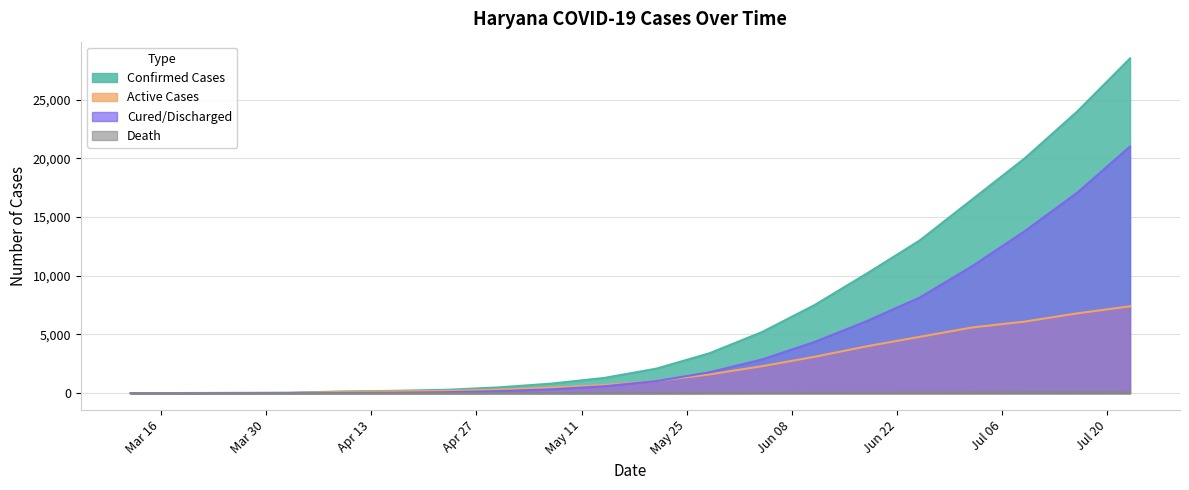

True or false: Confirmed Cases and Active Cases cross at least once.

False